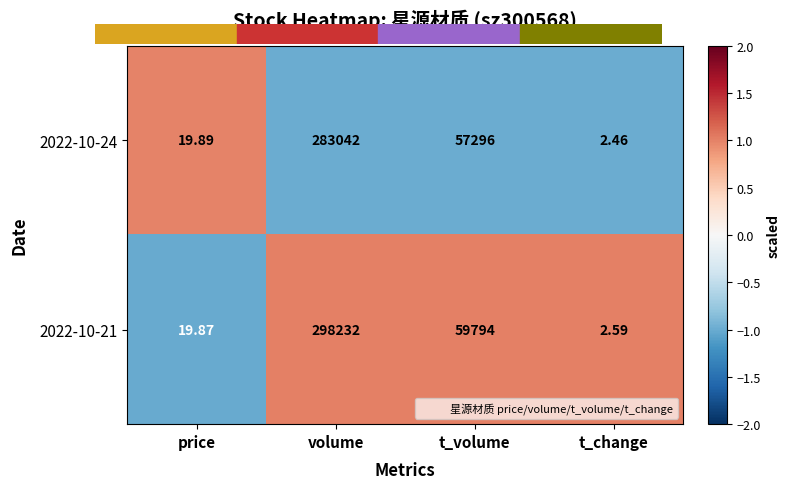

At which category is the sum across all series the highest?

volume